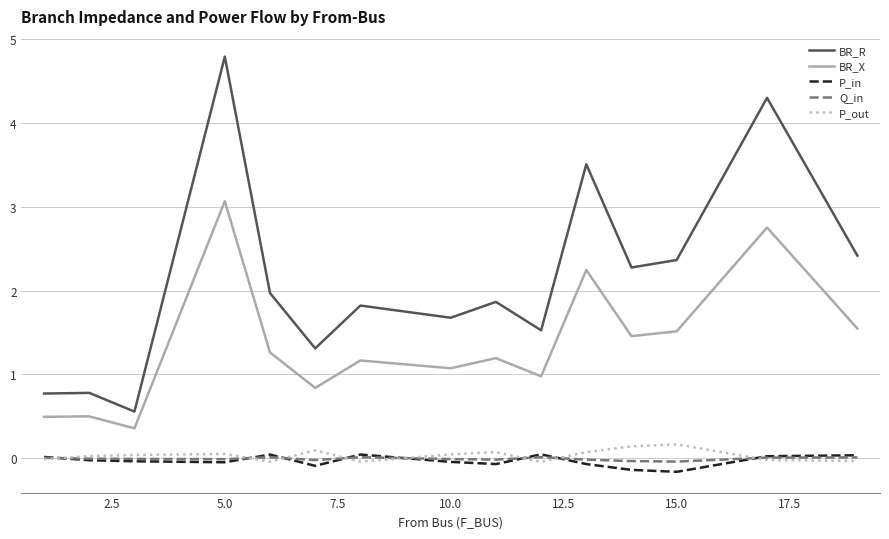

True or false: BR_X and BR_R intersect in this chart.

False